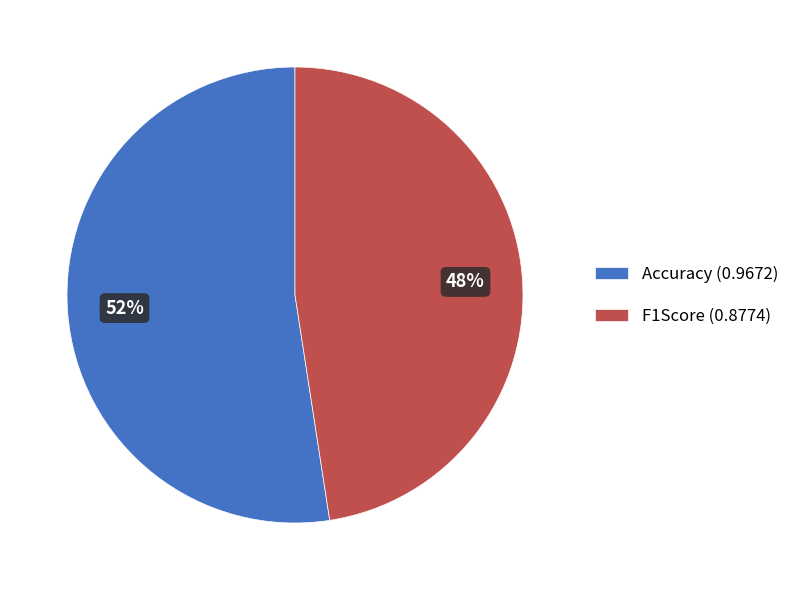

Count the number of slices in the pie.

2